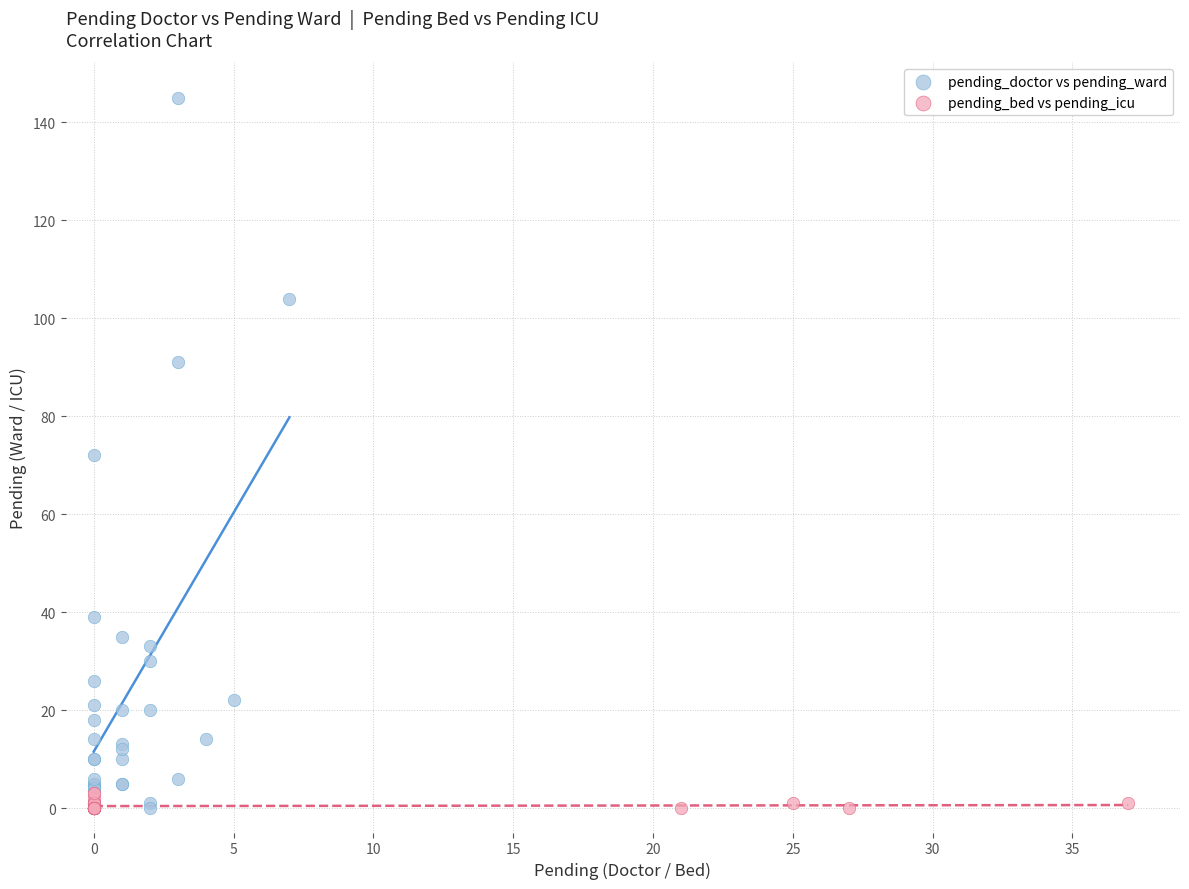

Which series has the widest spread of Y values?

pending_doctor vs pending_ward